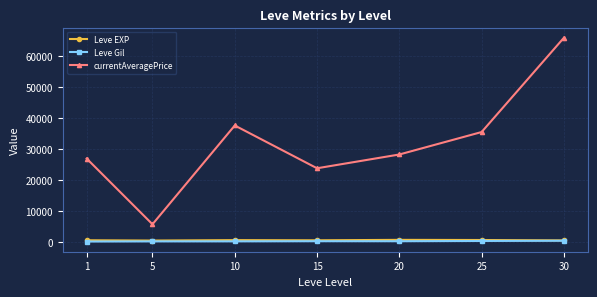

What is the value of the Leve EXP point at the 4th from the left?

510.0